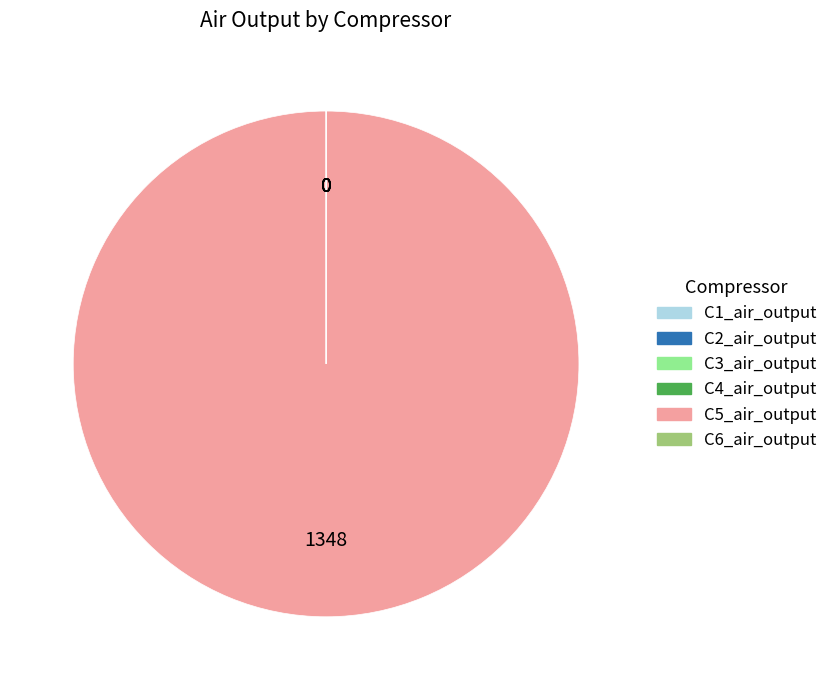

Is there a majority slice in this chart?

Yes